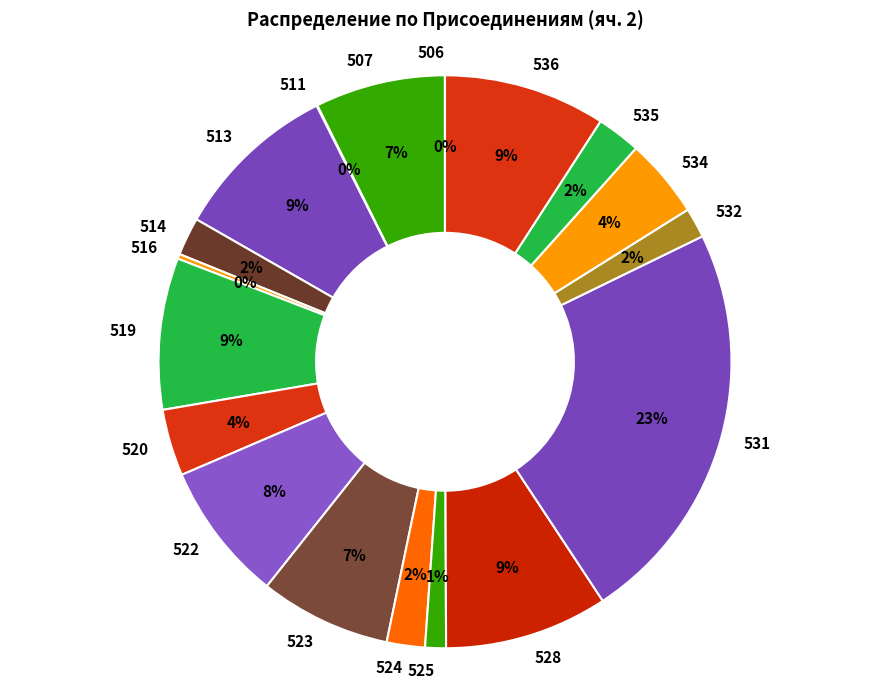

Do 519 and 513 together represent more than half of the pie?

No